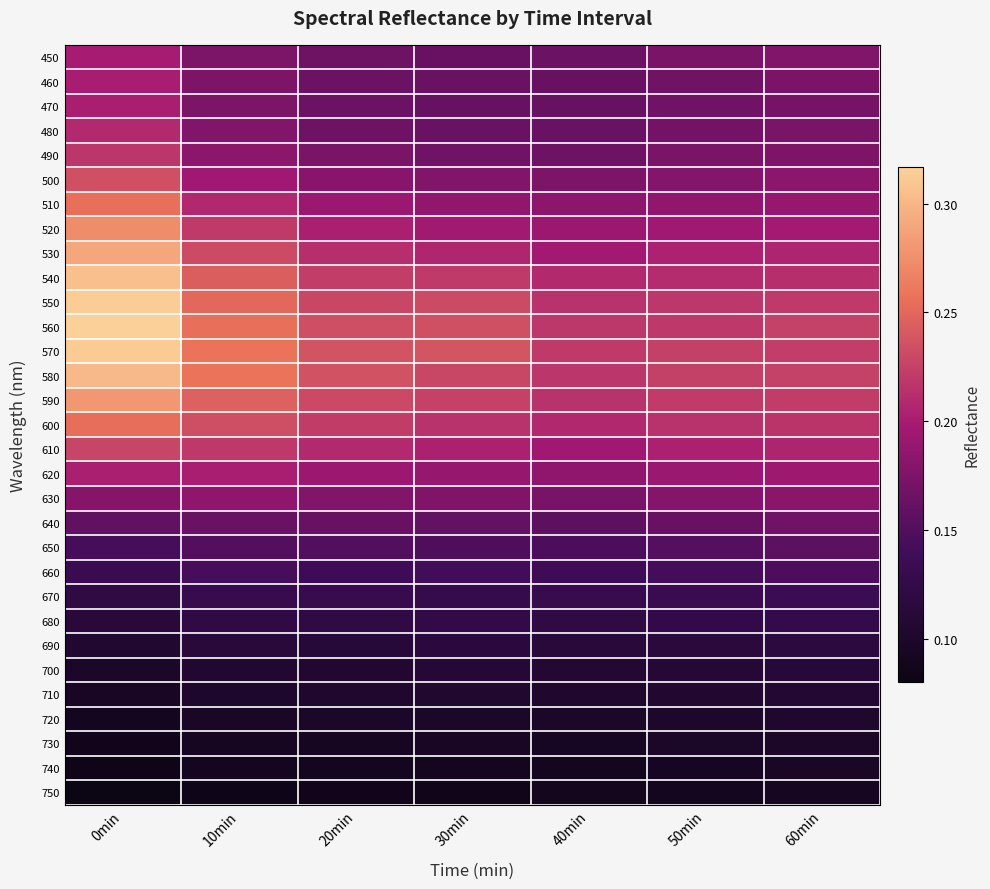

Count the number of categories in the chart.

7